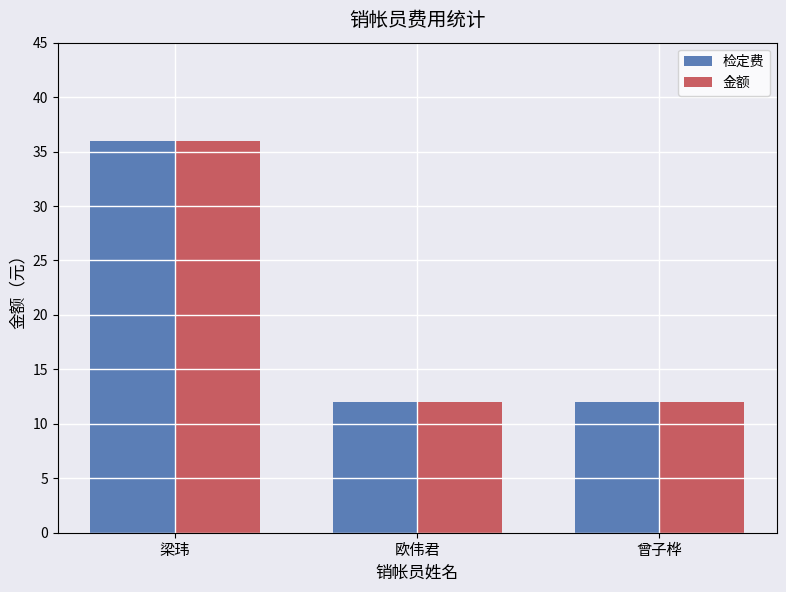

Are the bars grouped side by side (vs. stacked)?

Yes